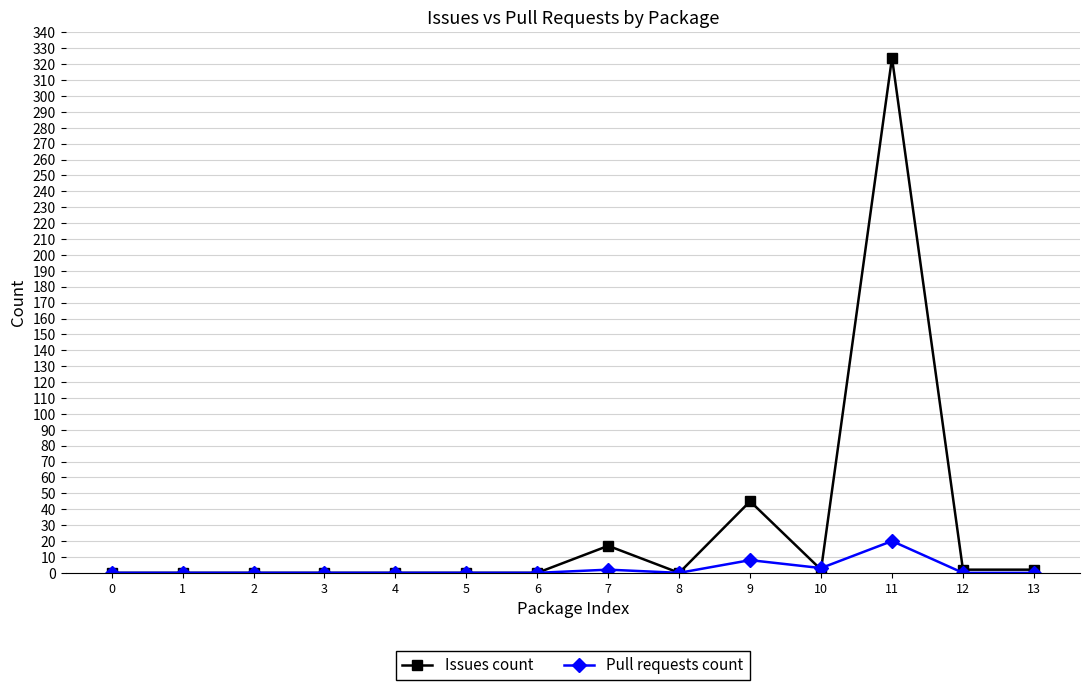

What is the difference between the maximum and minimum values in the Issues count series?

324